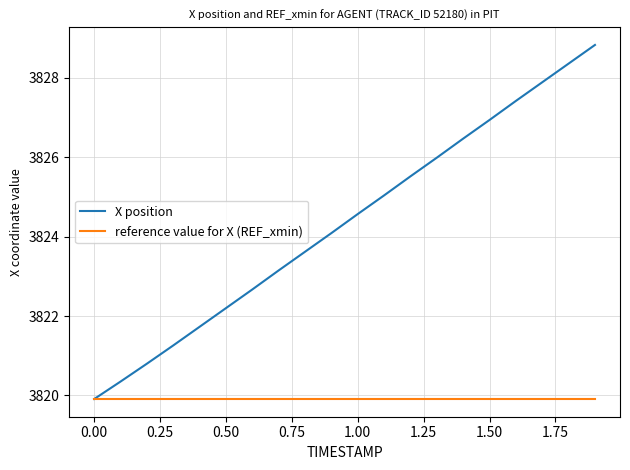

Which series has the largest total across all categories?

X position